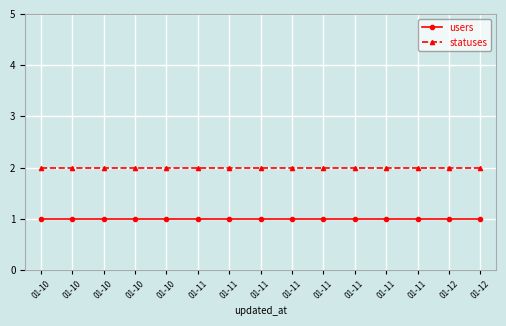

How many lines are shown in the chart?

2